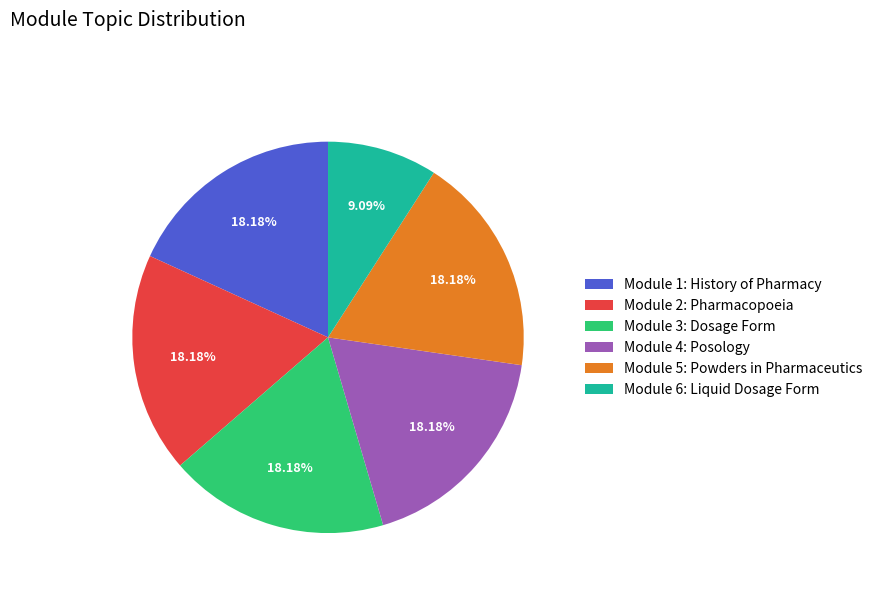

Which category has the smallest portion of the pie?

Module 6: Liquid Dosage Form